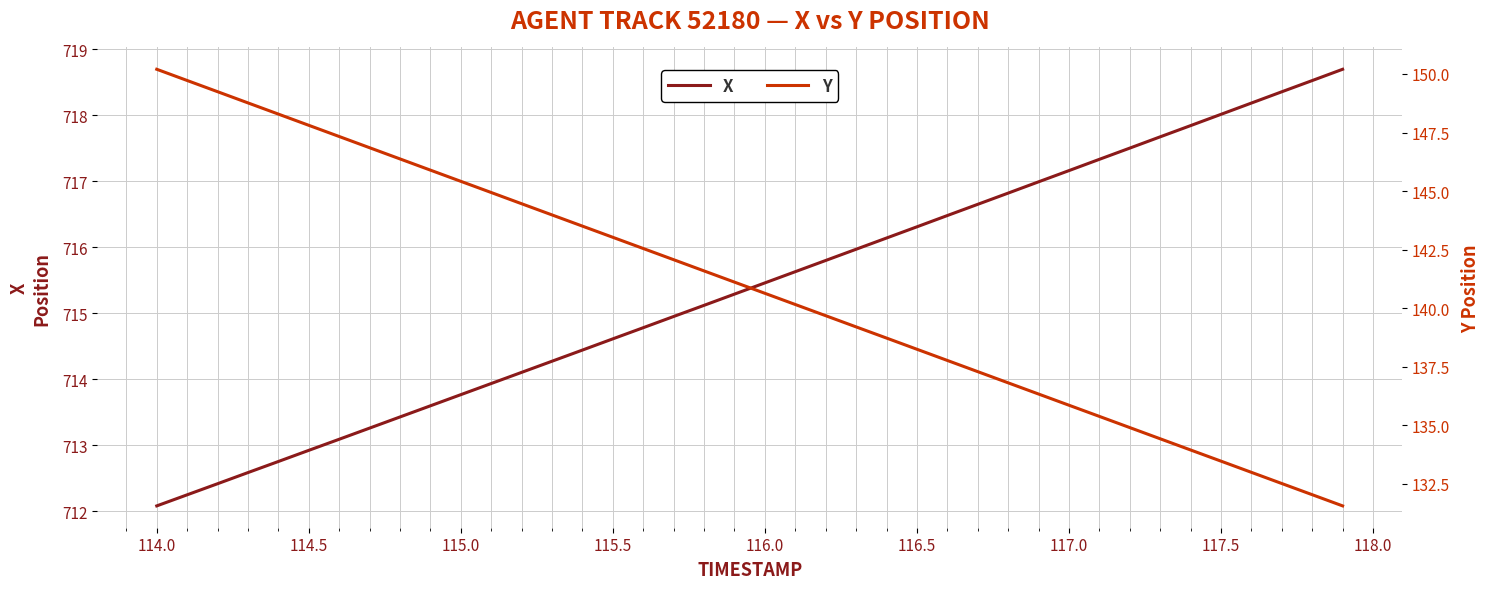

Reading left to right, transcribe all the data shown in this chart.

X: 712.1	712.2	712.4	712.6	712.8	712.9	713.1	713.3	713.4	713.6	713.8	713.9	714.1	714.3	714.4	714.6	714.8	715.0	715.1	715.3	715.5	715.6	715.8	716.0	716.1	716.3	716.5	716.7	716.8	717.0	717.2	717.3	717.5	717.7	717.8	718.0	718.2	718.4	718.5	718.7
Y: 150.2	149.7	149.2	148.8	148.3	147.8	147.3	146.9	146.4	145.9	145.4	144.9	144.5	144.0	143.5	143.0	142.5	142.1	141.6	141.1	140.6	140.2	139.7	139.2	138.7	138.2	137.8	137.3	136.8	136.3	135.9	135.4	134.9	134.4	133.9	133.5	133.0	132.5	132.0	131.6